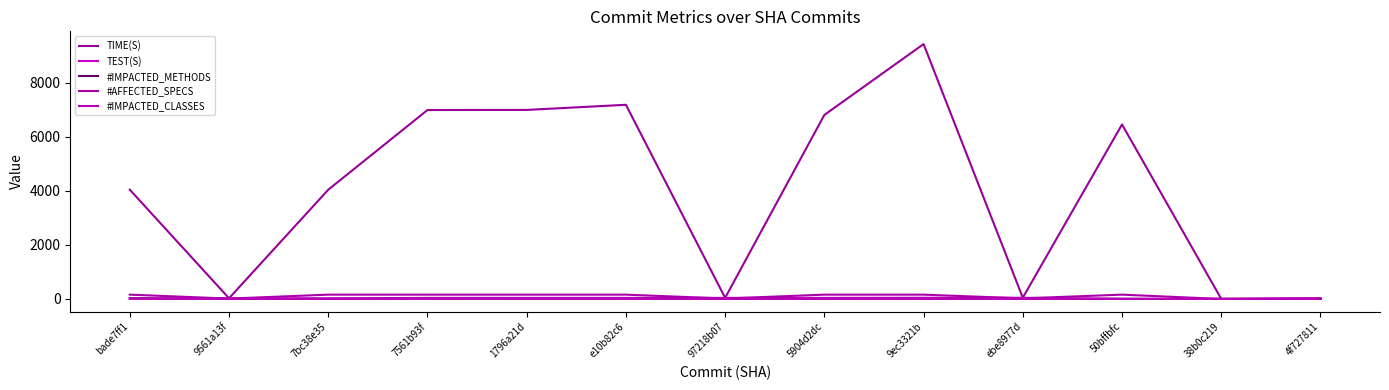

How many data points does each series have?

13